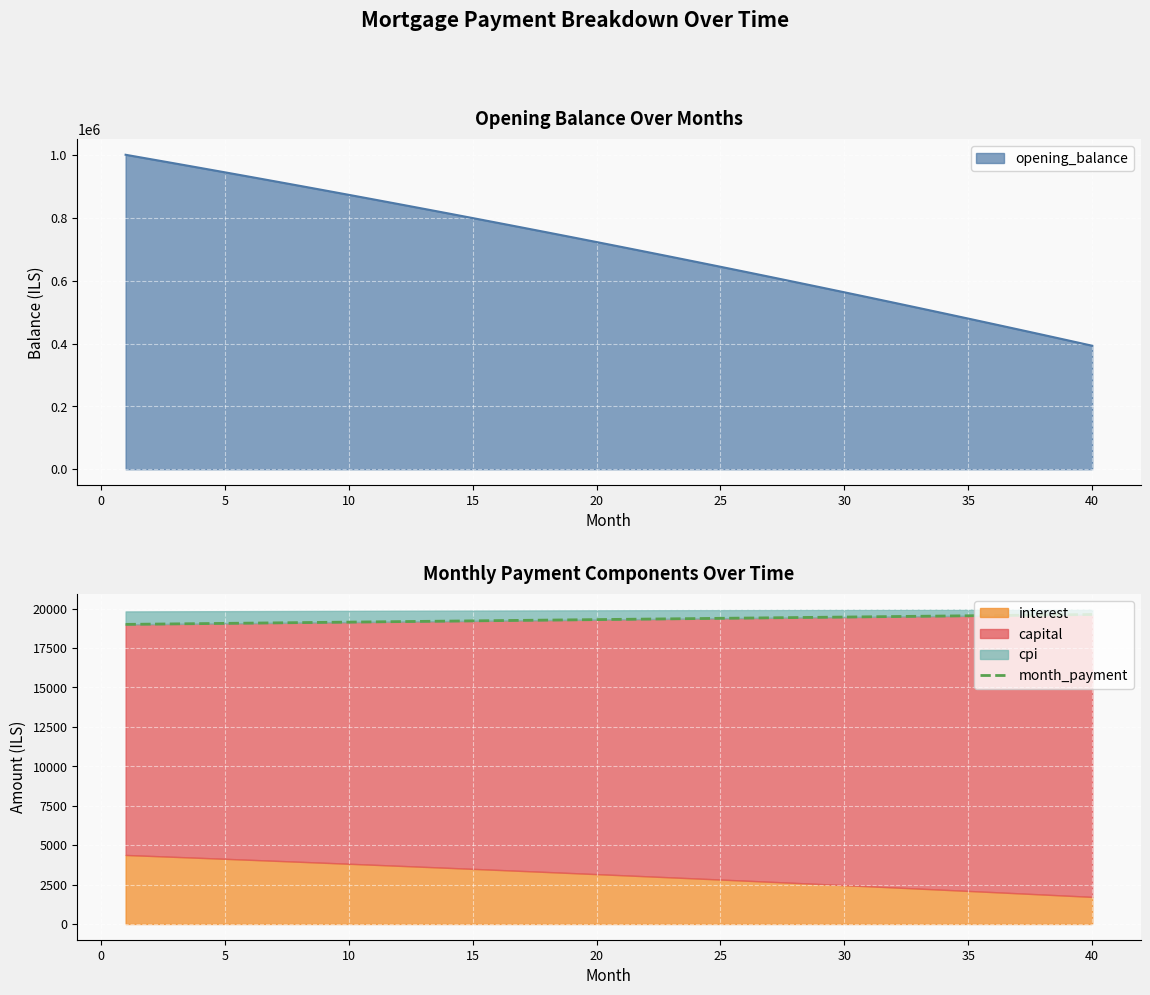

Reading left to right, what are all the values shown in this chart?

19001.8	19017.6	19033.5	19049.3	19065.2	19081.1	19097.0	19112.9	19128.8	19144.8	19160.8	19176.7	19192.7	19208.7	19224.7	19240.7	19256.8	19272.8	19288.9	19304.9	19321.0	19337.1	19353.2	19369.4	19385.5	19401.7	19417.8	19434.0	19450.2	19466.4	19482.6	19498.9	19515.1	19531.4	19547.7	19564.0	19580.2	19596.6	19612.9	19629.2